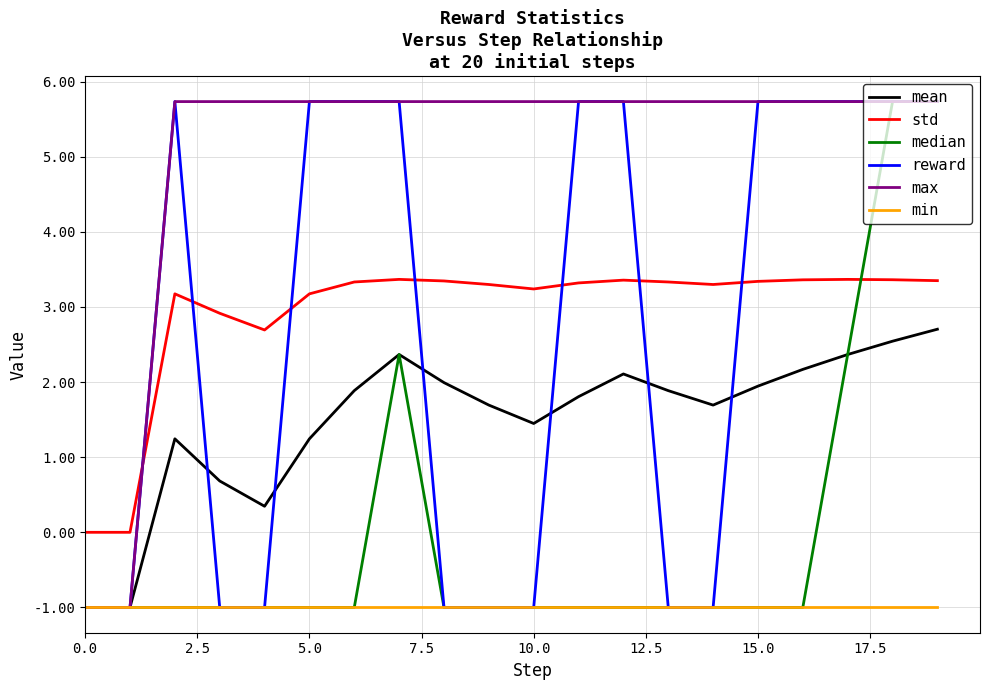

What is the maximum value for max?

5.7